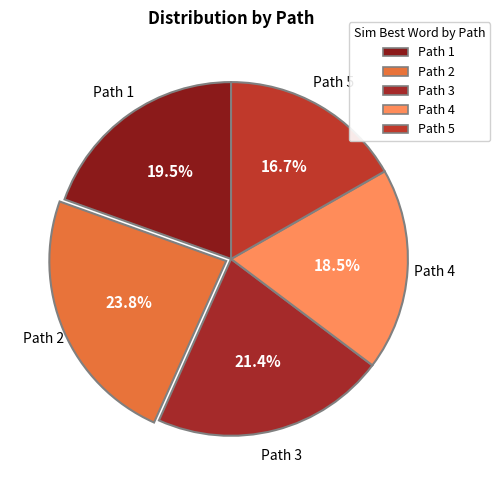

Which slice is the smallest?

Path 5